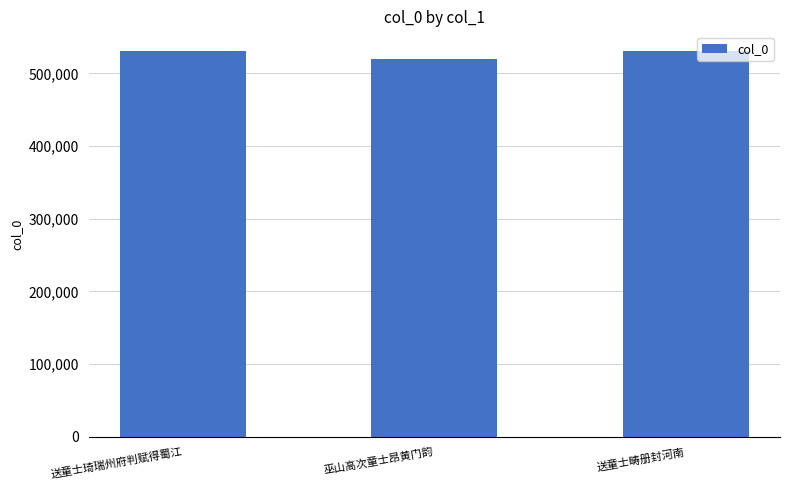

What is the sum of the values at 送童士琦瑞州府判赋得蜀江 and 送童士畴册封河南?

1062262